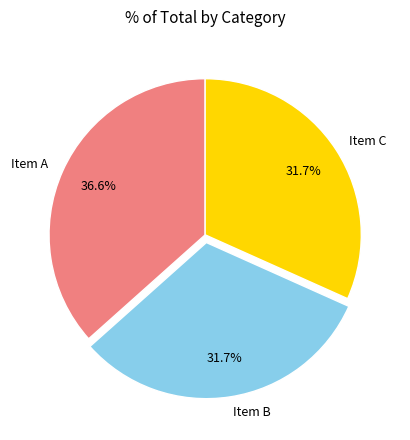

What is the ratio of the value at Item A to the value at Item B?

1.2